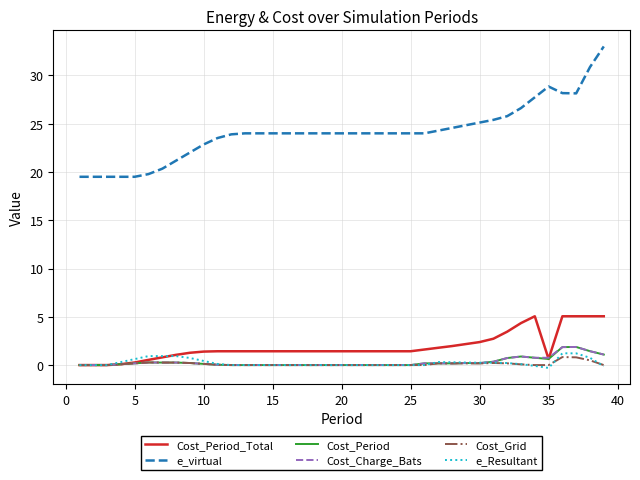

What is the average value of the Cost_Charge_Bats series?

0.3